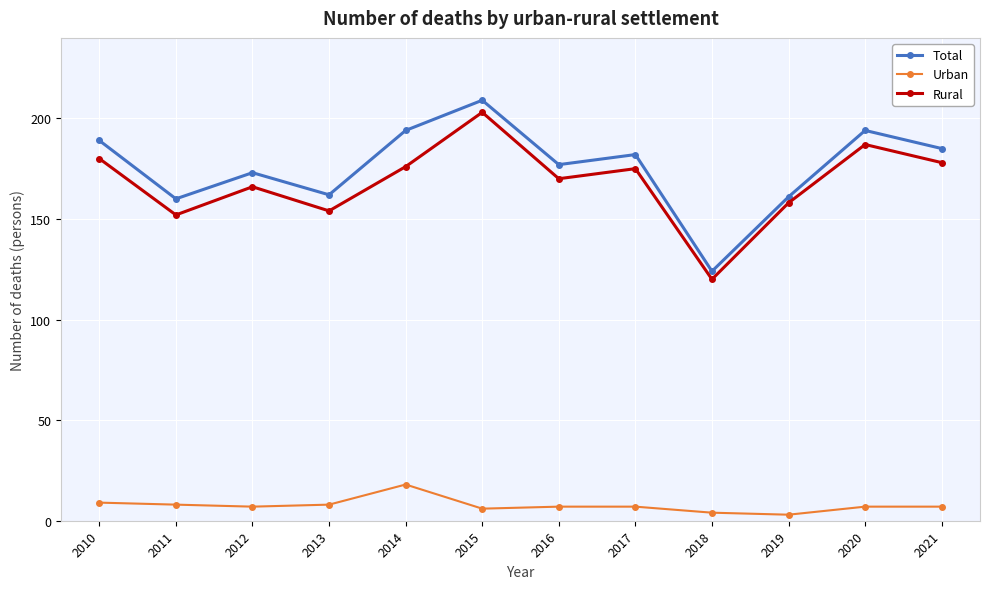

What is the average value of the Urban series?

8